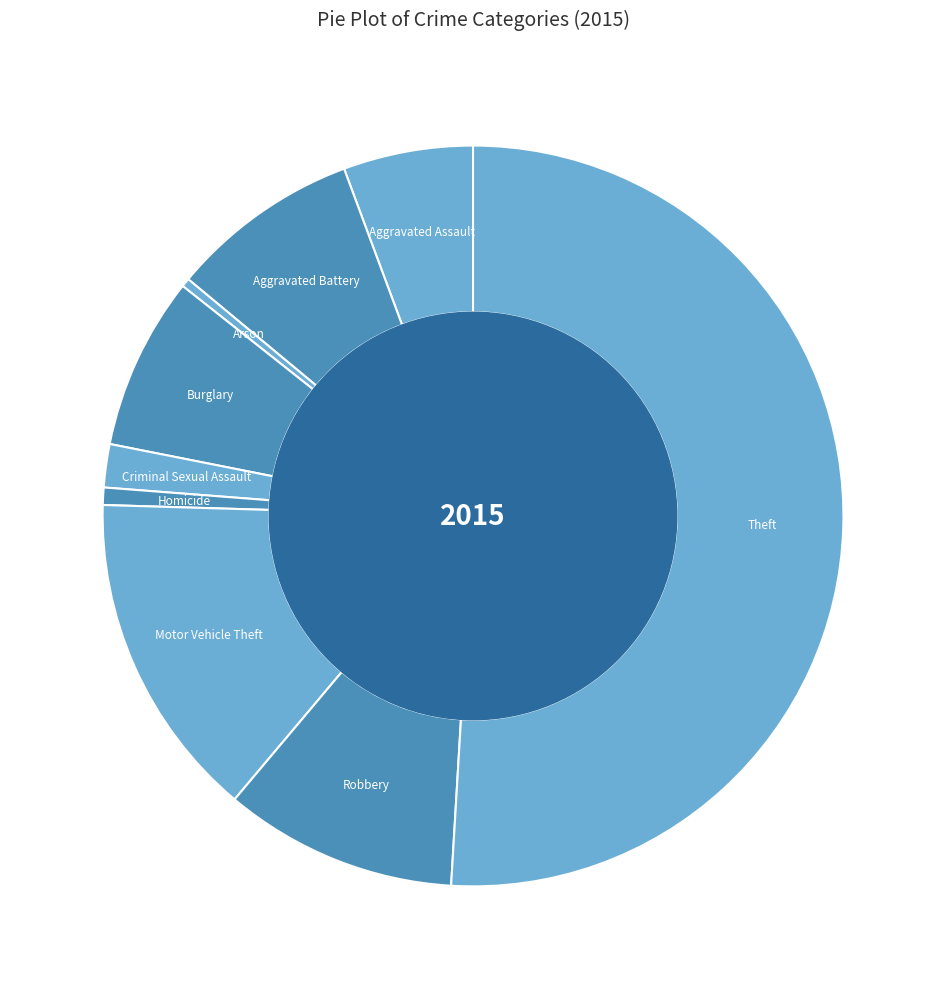

What is the smallest slice in the pie chart?

Arson